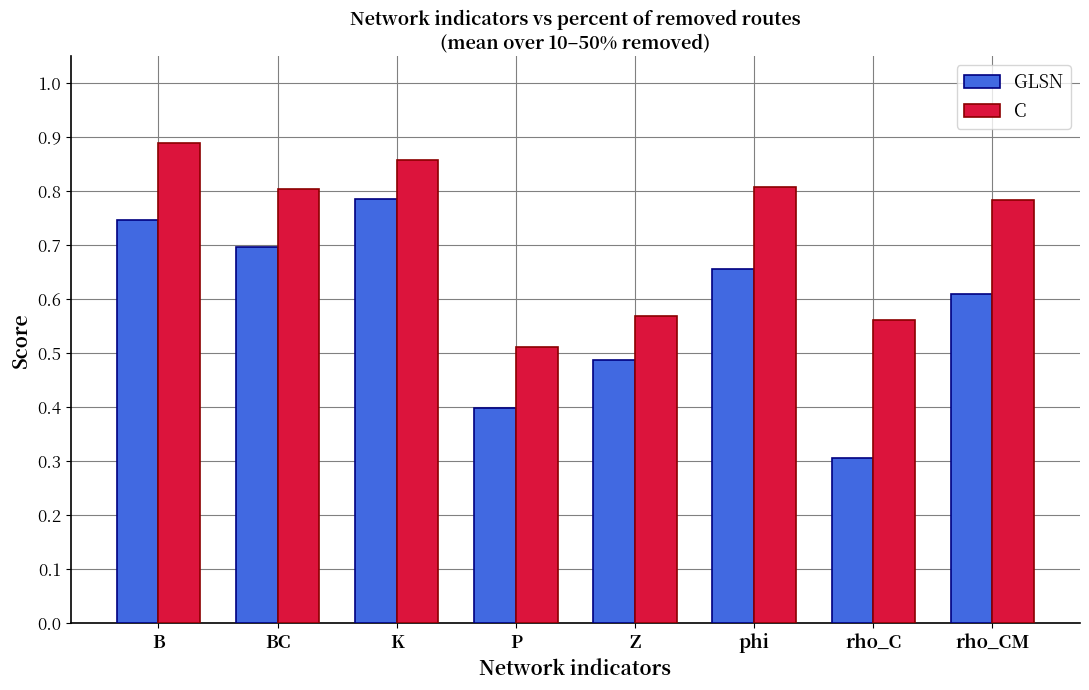

Between P and rho_CM, which series saw the biggest shift?

C